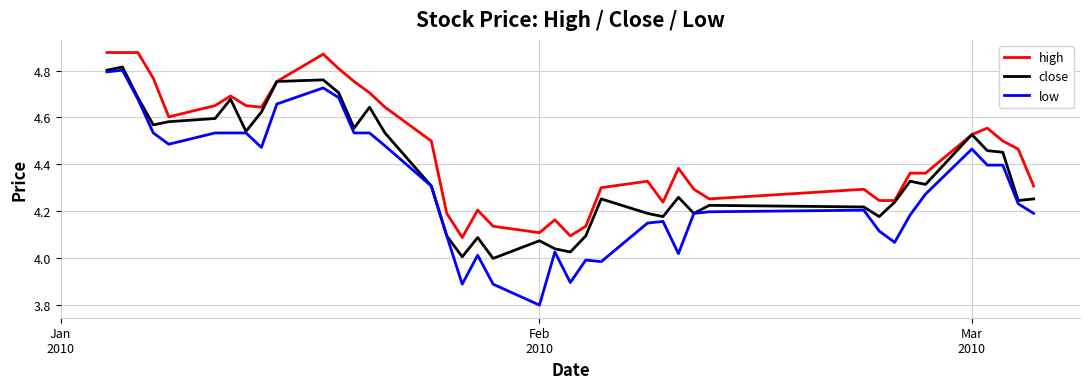

True or false: low and high intersect in this chart.

False